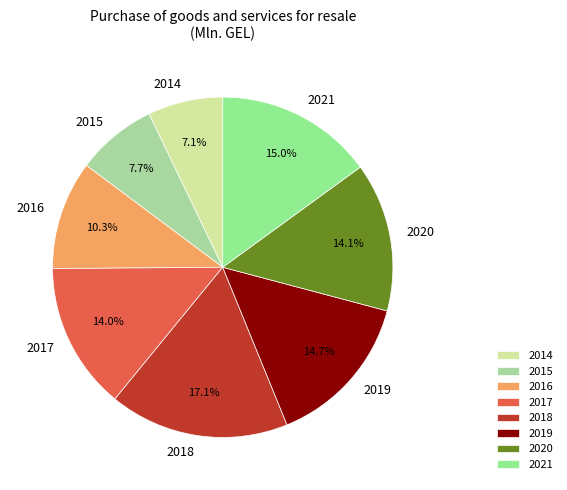

What is the total percentage of 2020 and 2017?

28.1%